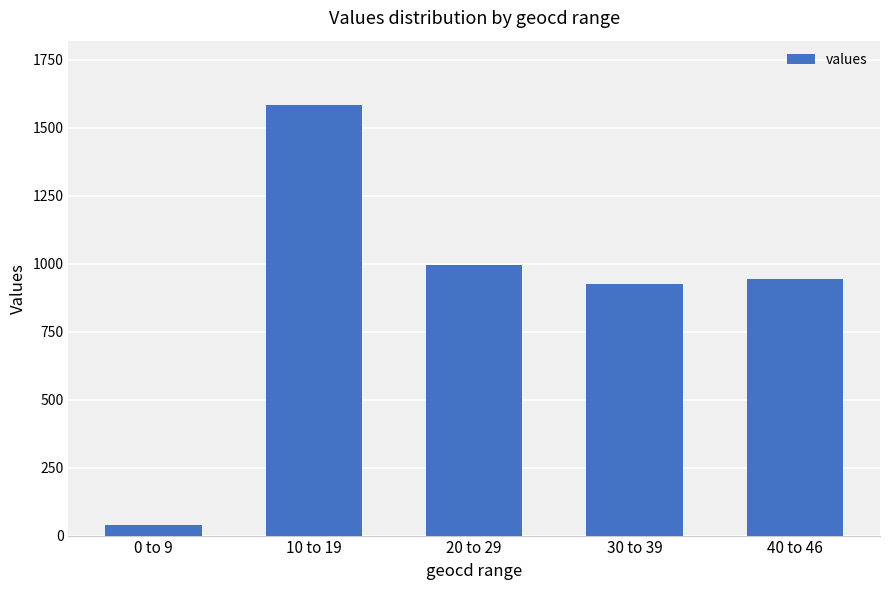

At which category does the chart reach its peak across all series?

10 to 19